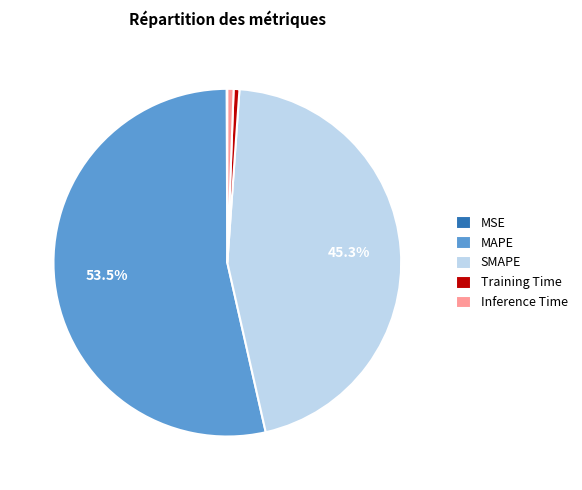

Is the sum of Inference Time and Training Time greater than half?

No